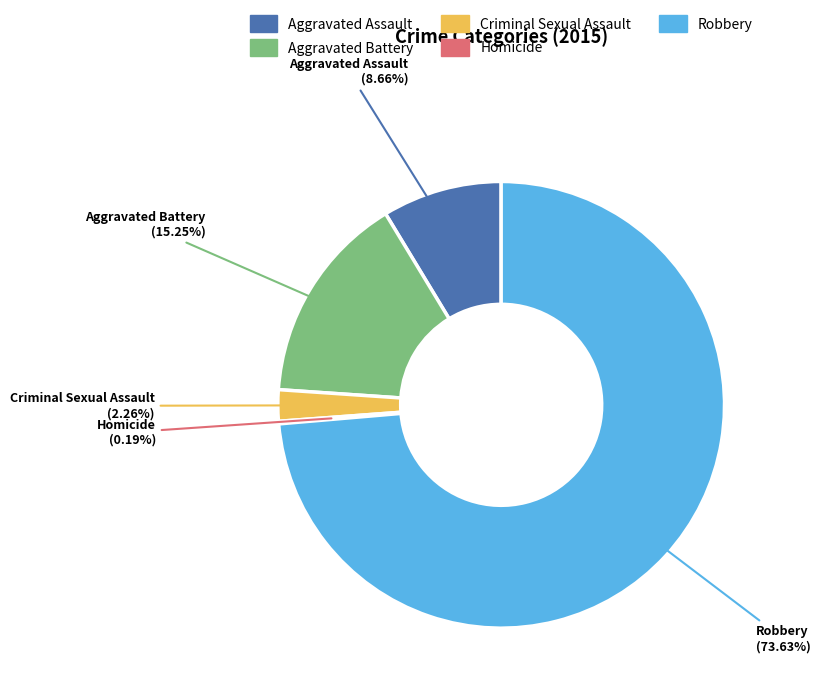

What is the ratio of the value at Criminal Sexual Assault to the value at Aggravated Assault?

0.3